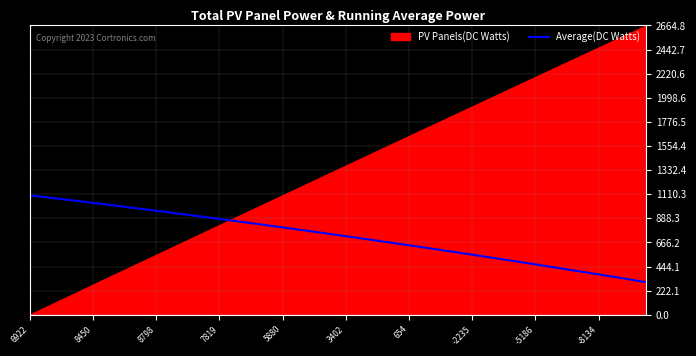

True or false: the data shows 824.2 at 15.

True